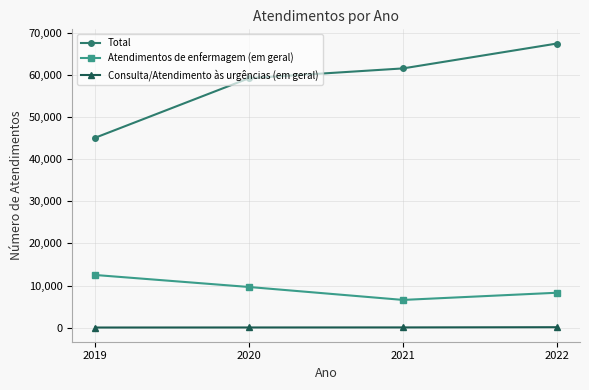

What is the sum of the Atendimentos de enfermagem (em geral) values at 2021 and 2020?

16253